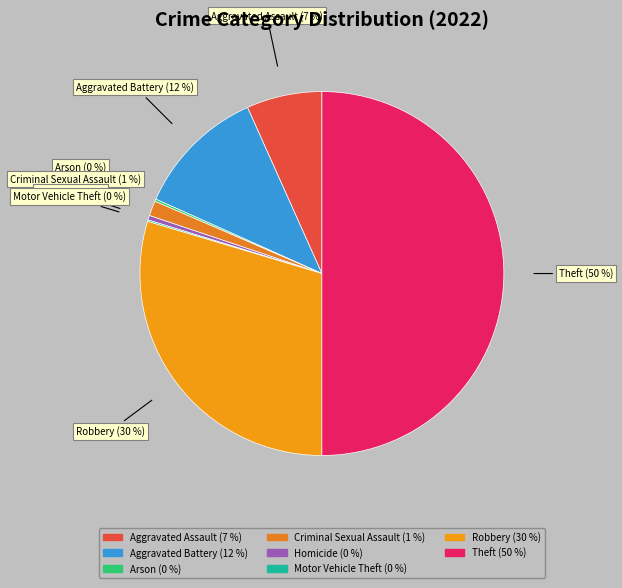

The Robbery slice represents 30% of the pie. True or false?

True